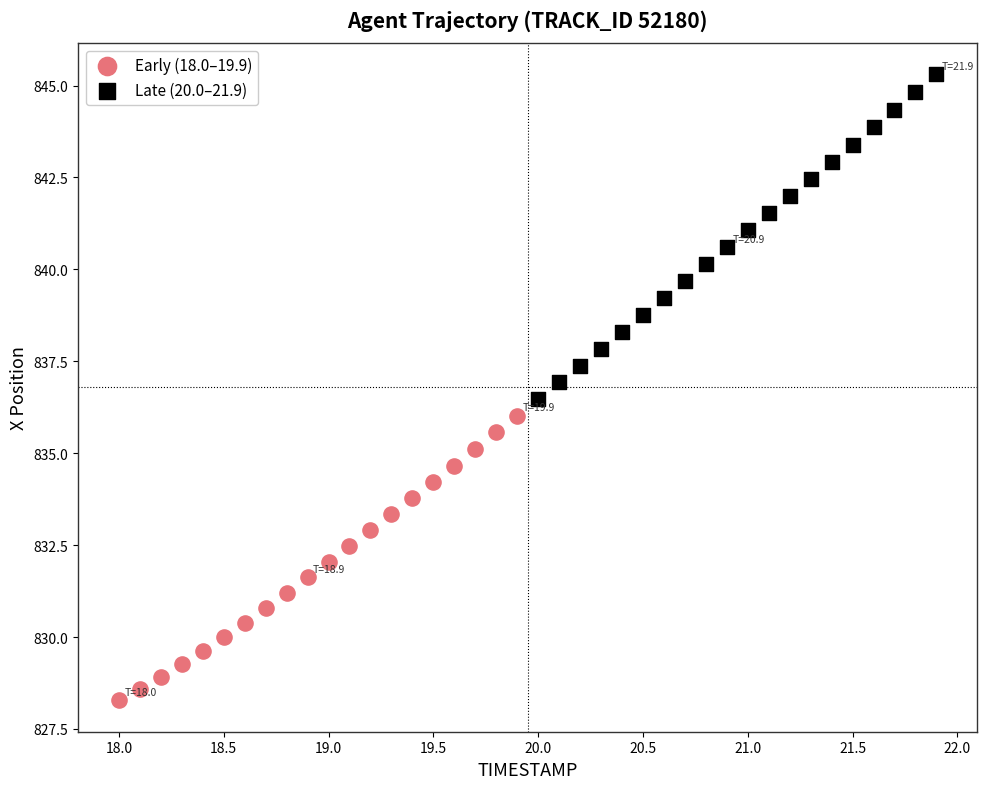

Which series contains the highest Y value?

Late (20.0–21.9)